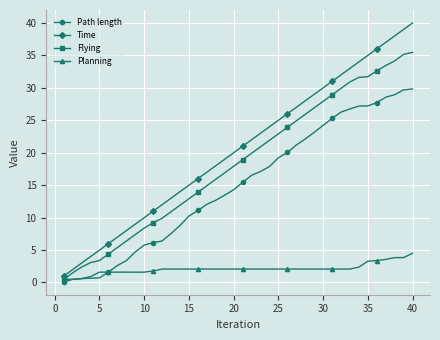

What are all the series names shown in the legend?

Path length, Time, Flying, Planning